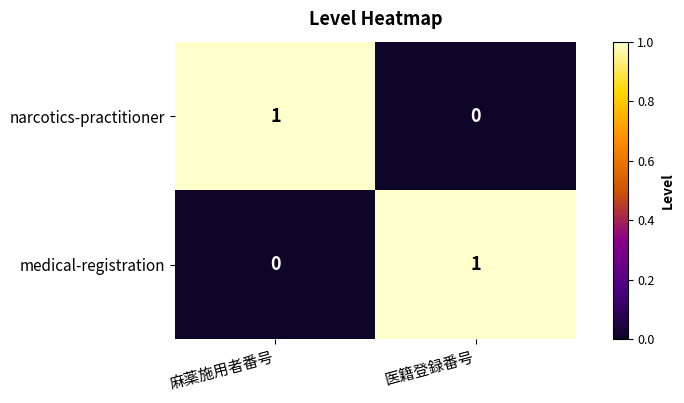

Is it true that narcotics-practitioner equals 2 at 麻薬施用者番号?

False